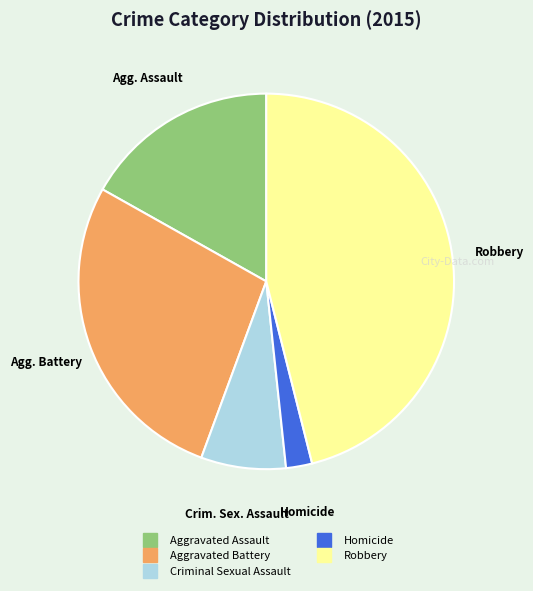

Is the sum of Criminal Sexual Assault and Aggravated Assault greater than half?

No